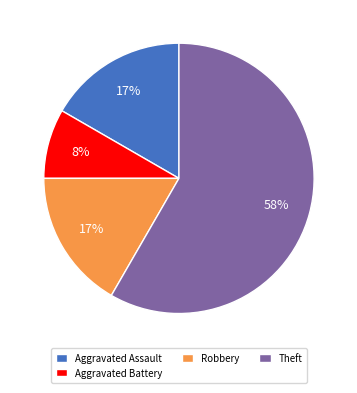

Does Aggravated Battery account for over 50% of the chart?

No